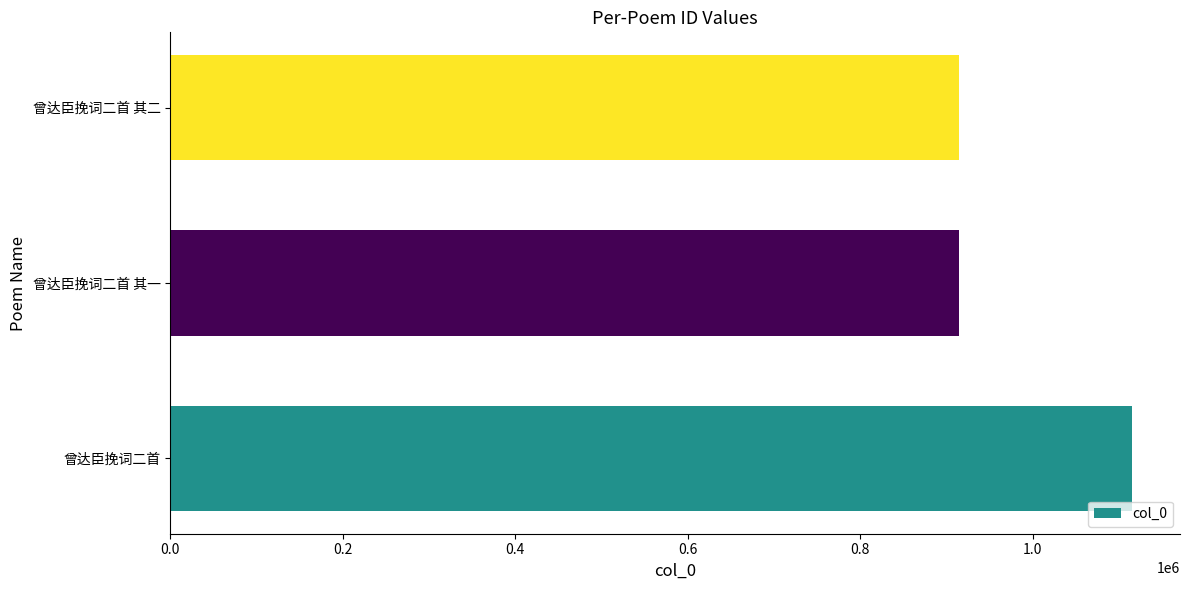

True or false: the data shows 914876 at 曾达臣挽词二首 其一.

True